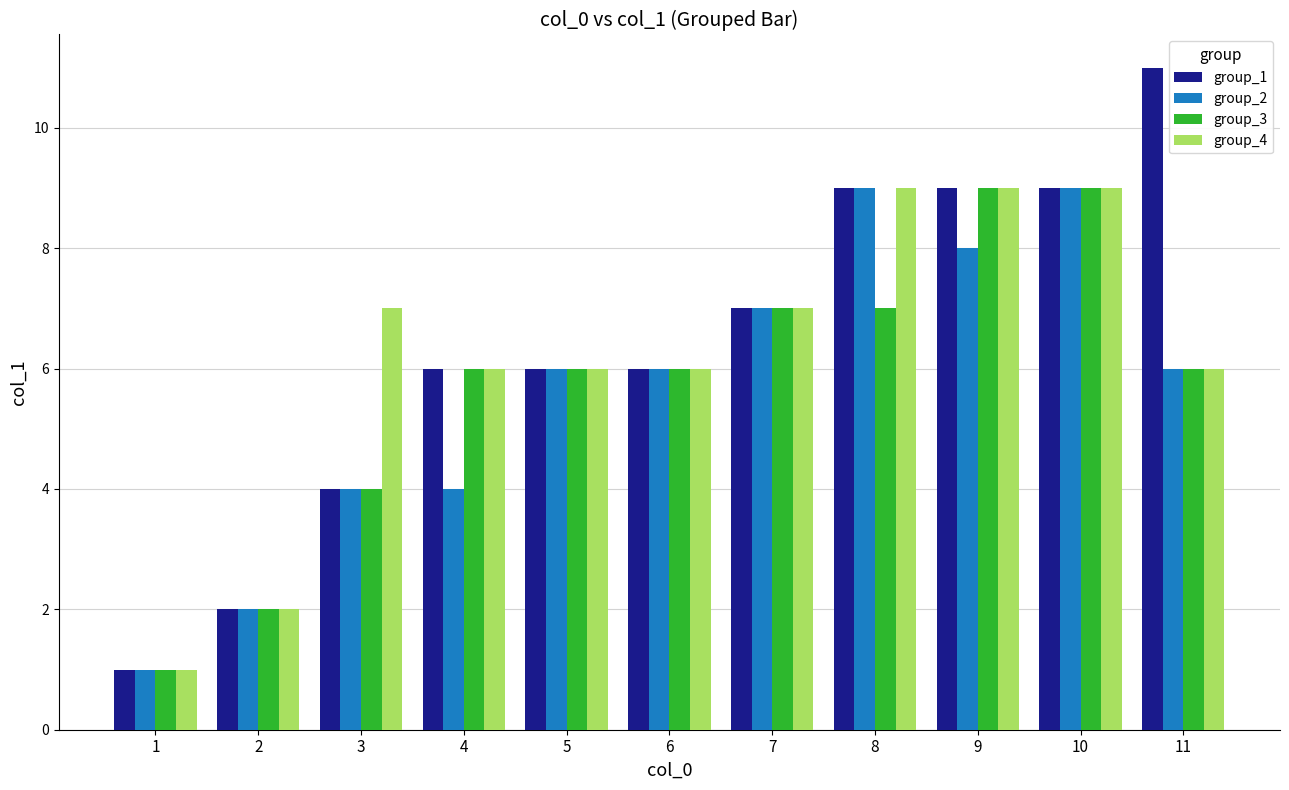

Which series has the largest total across all categories?

group_1